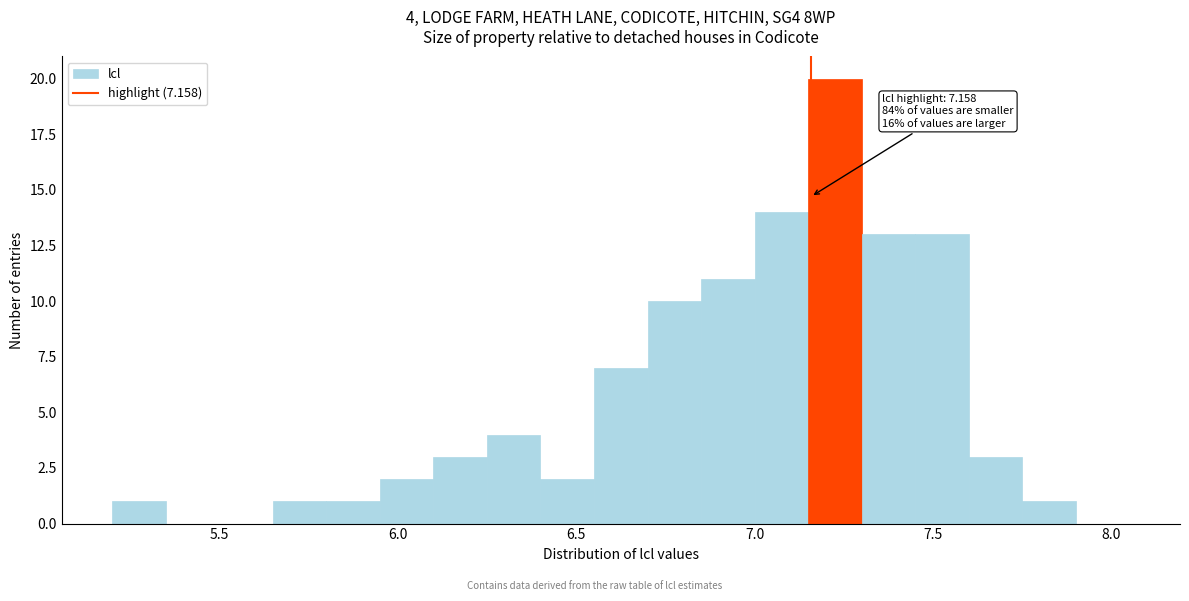

Read against the x-axis, roughly where is the centre of the tallest bar?

7.25